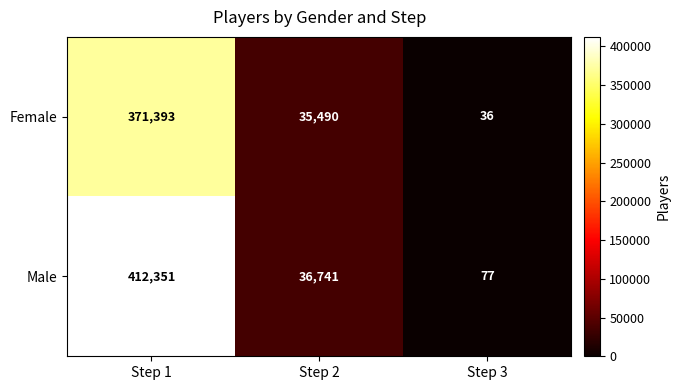

Rank the series at Step 3 from lowest to highest value.

Female, Male